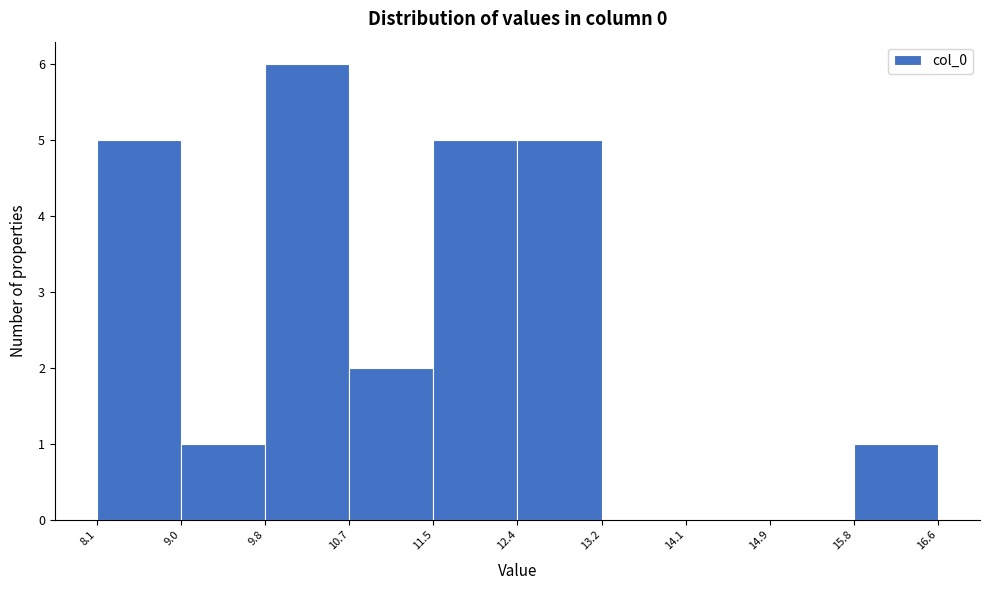

Reading left to right, transcribe this chart: for each bar, give the range it covers on the x-axis and its height. The values are not printed on the chart, so give them approximately, as read against the axis.

8.1 to 9.0: 5
9.0 to 9.8: 1
9.8 to 10.7: 6
10.7 to 11.5: 2
11.5 to 12.4: 5
12.4 to 13.2: 5
13.2 to 14.1: 0
14.1 to 14.9: 0
14.9 to 15.8: 0
15.8 to 16.6: 1